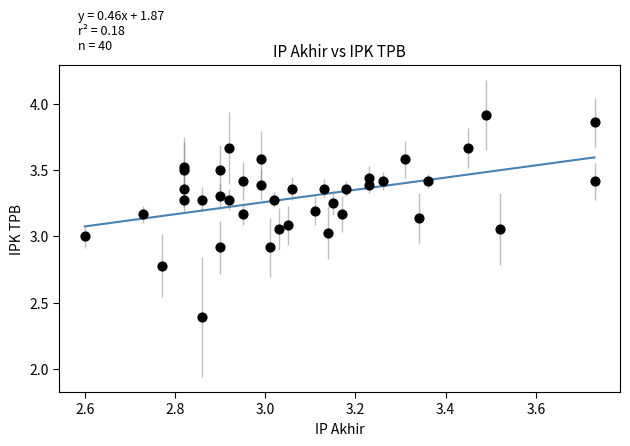

What is the range of X values (max minus min)?

1.1